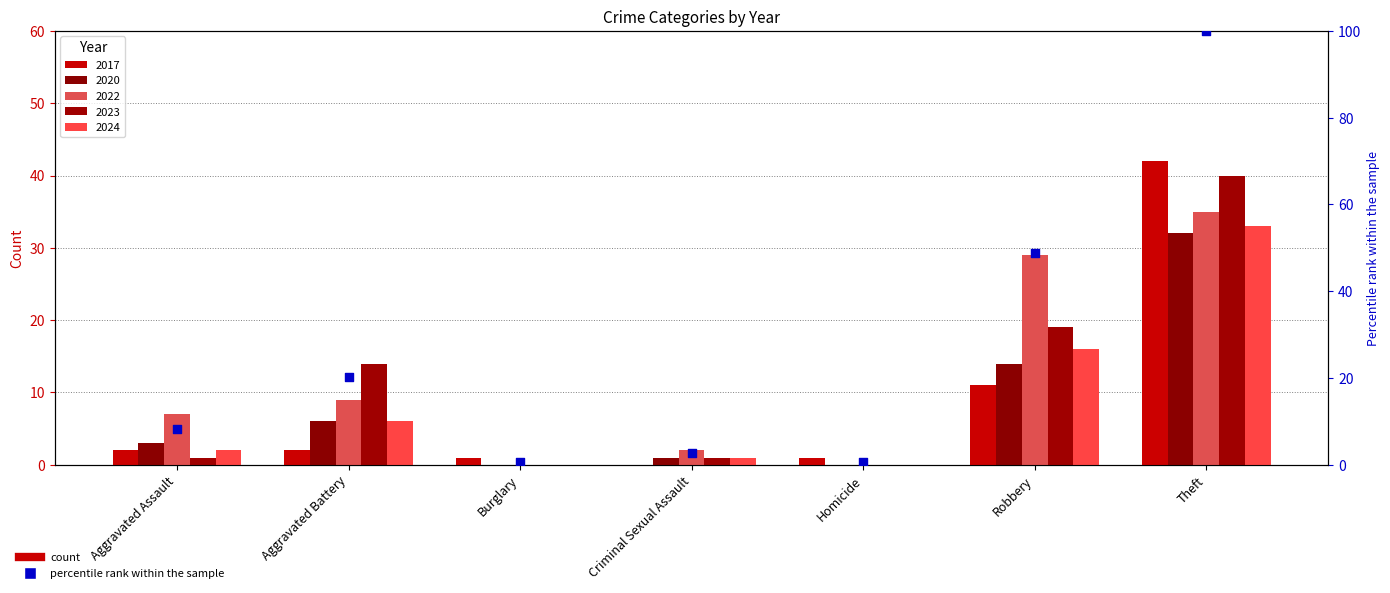

Approximately how many times larger is the value at Aggravated Assault compared to Robbery?

0.2